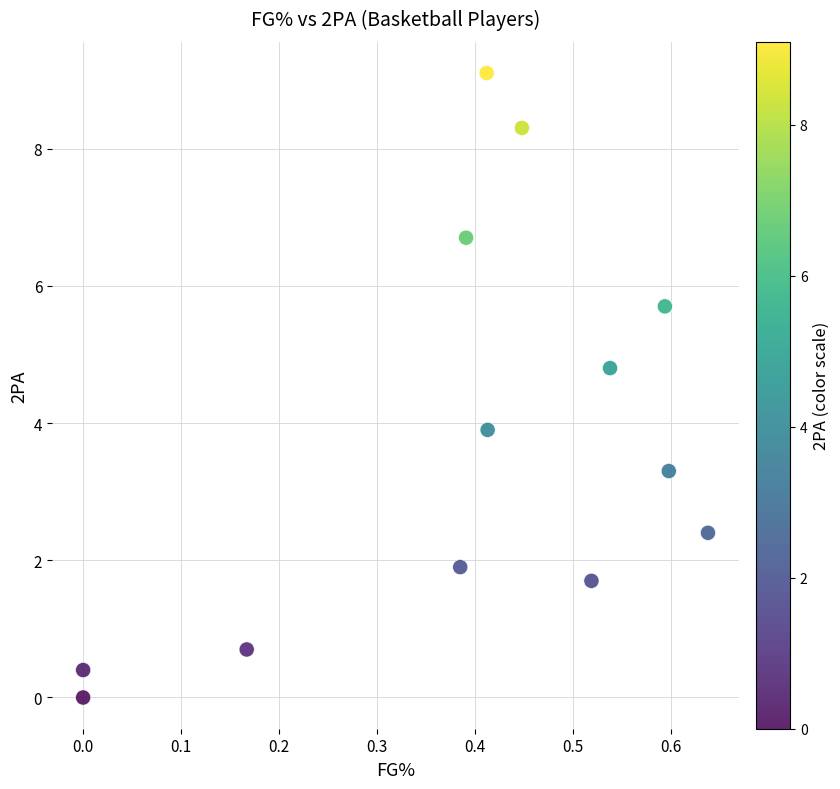

What is the range of X values (max minus min)?

0.6